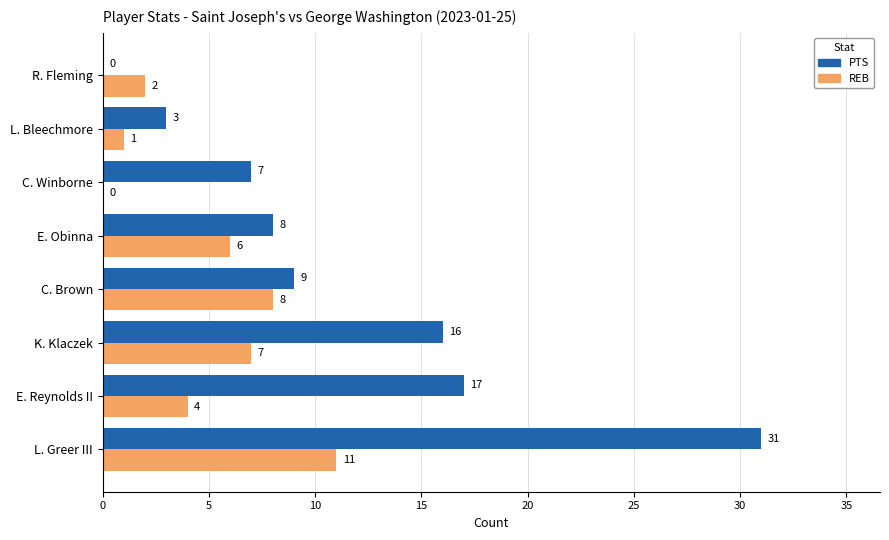

What is the highest value of the PTS series?

31